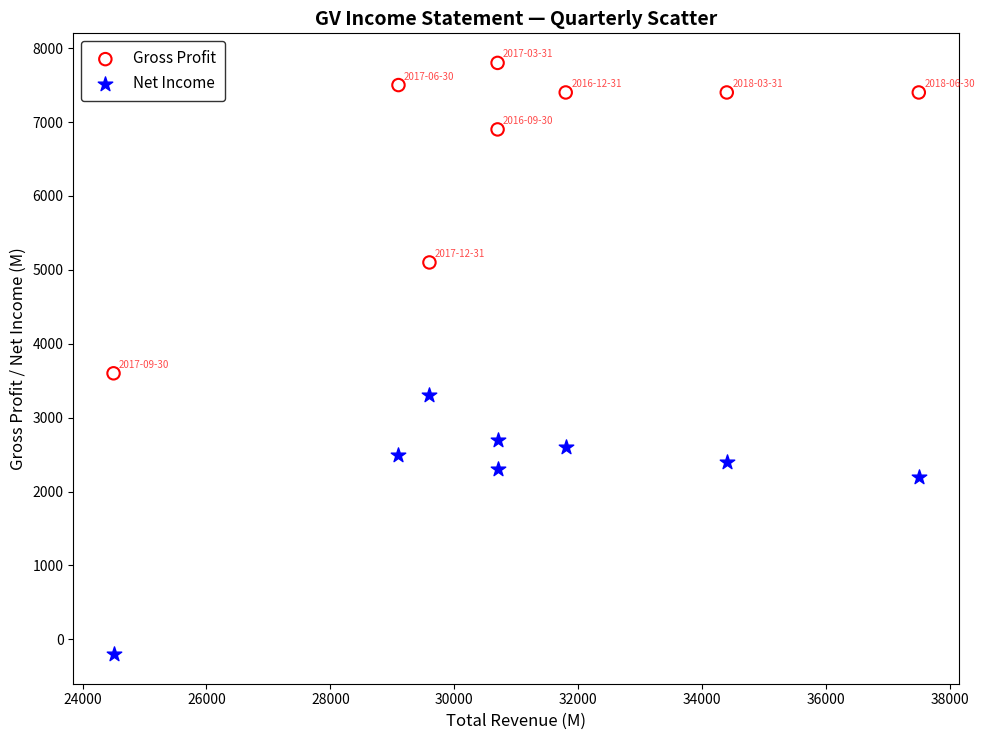

In the Net Income series, what Y value is closest to 1550?

2200